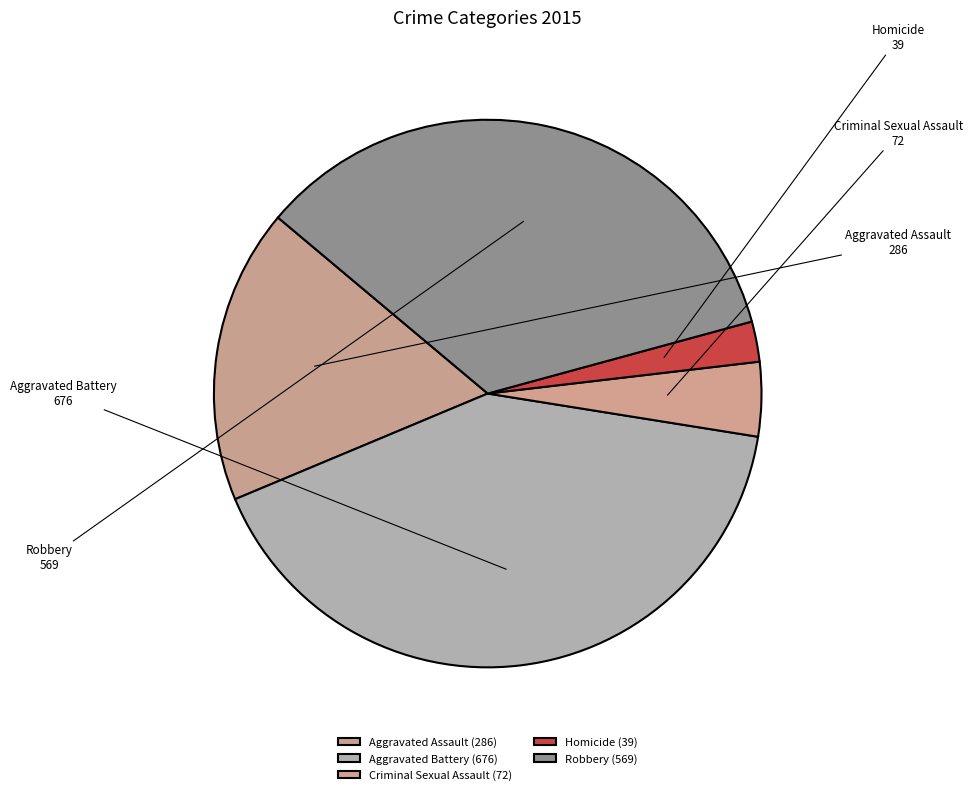

Does Homicide represent more than half of the total?

No